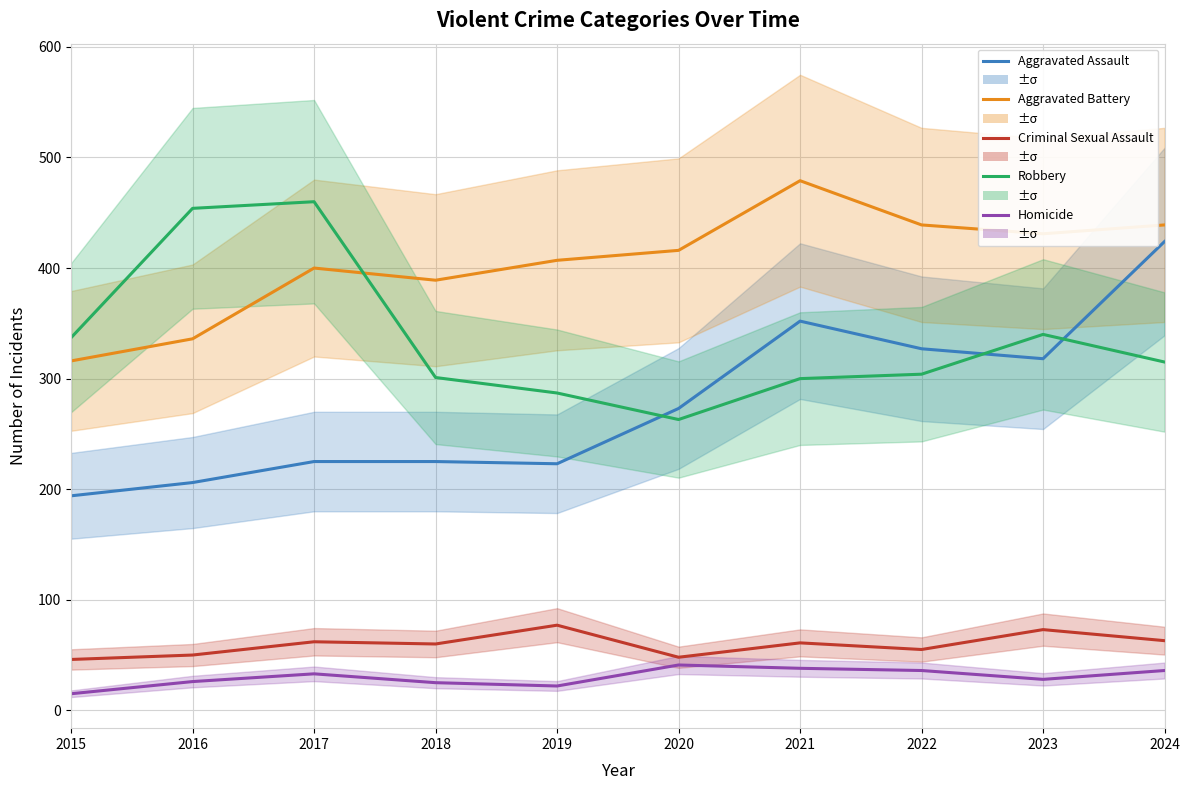

Where is the first local minimum for Homicide?

2019